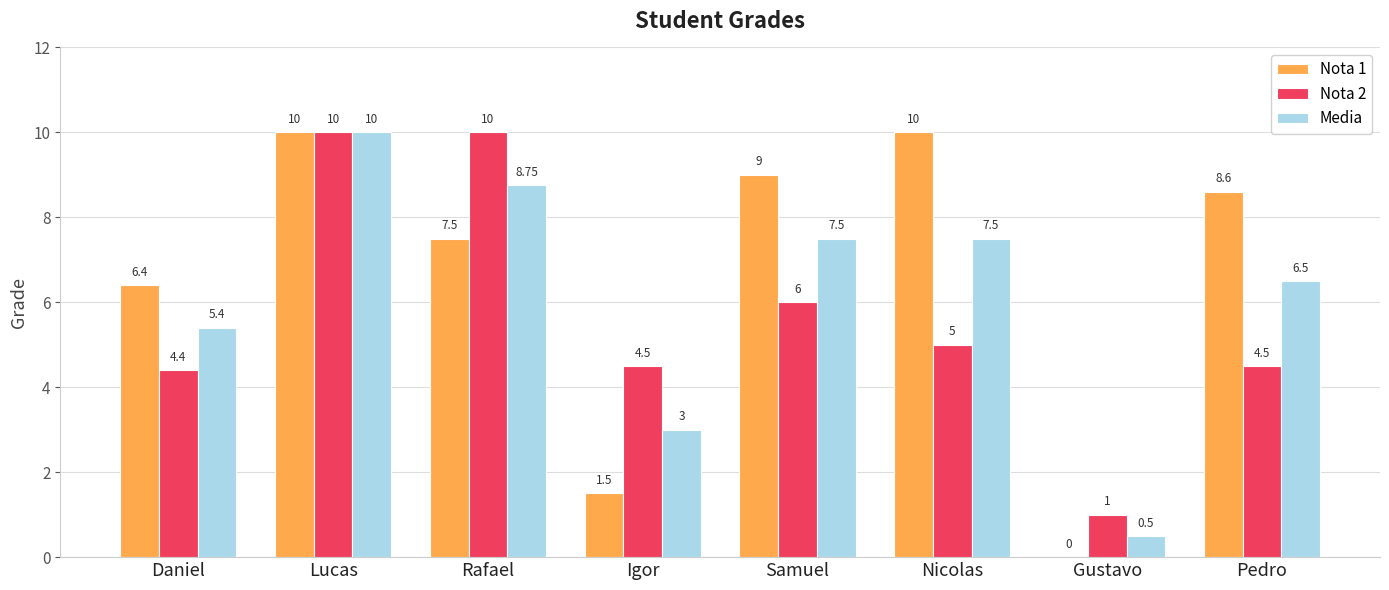

Which series changed the most between Lucas and Nicolas?

Nota 2